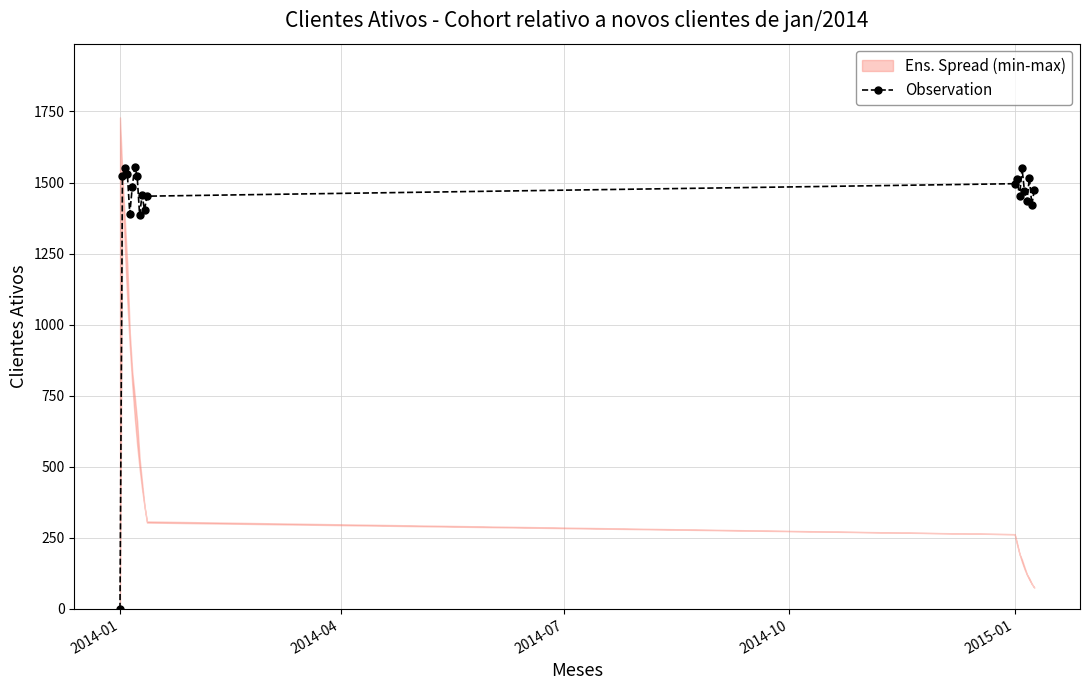

True or false: Observation has more than 2 interior local peaks.

True